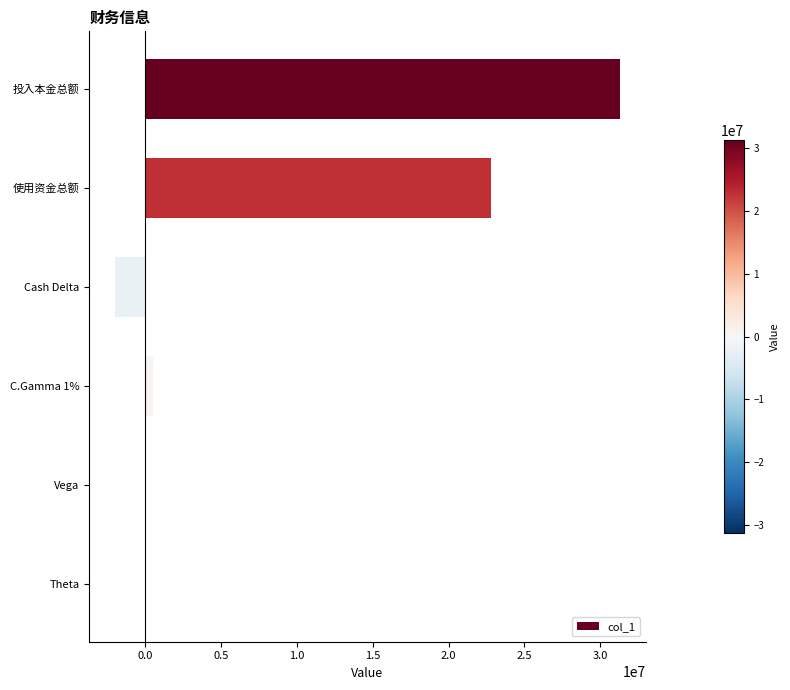

Are the bars horizontal?

Yes